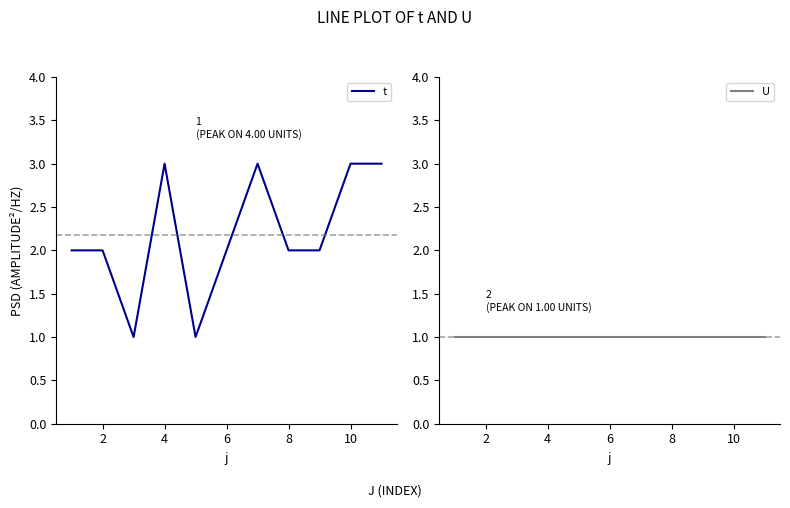

Does the chart have visible grid lines?

No